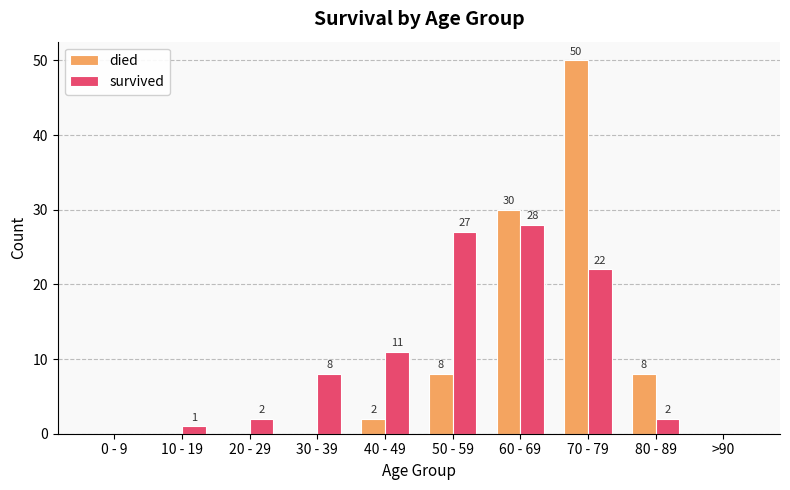

Reading right to left, what are all the values shown in this chart?

died: 0	8	50	30	8	2	0	0	0	0
survived: 0	2	22	28	27	11	8	2	1	0